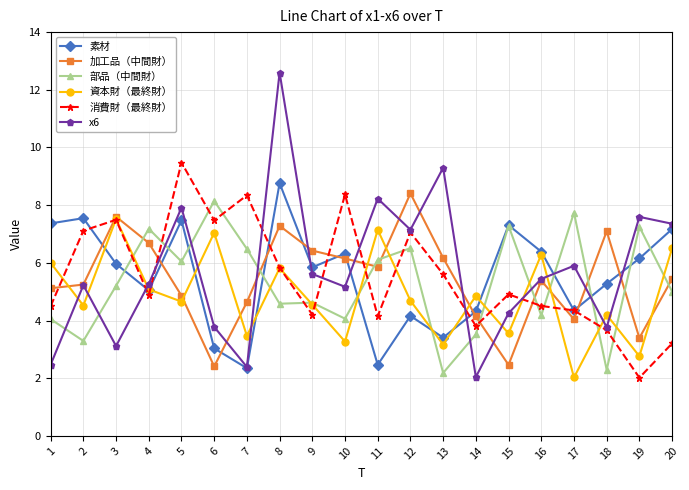

Which series has the widest spread of values?

x6